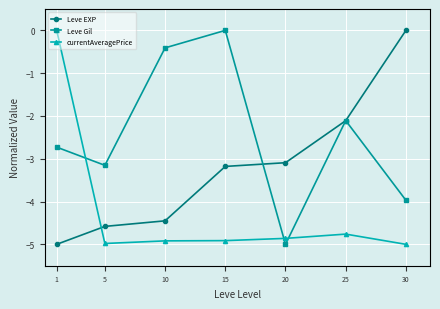

The Leve Gil series shows -2.7 at 1. True or false?

True